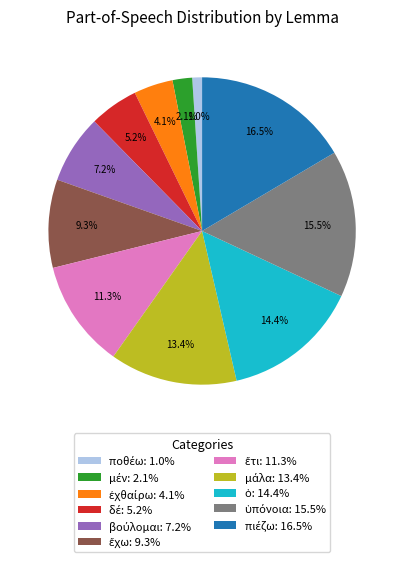

Is there any slice that represents more than half of the pie?

No